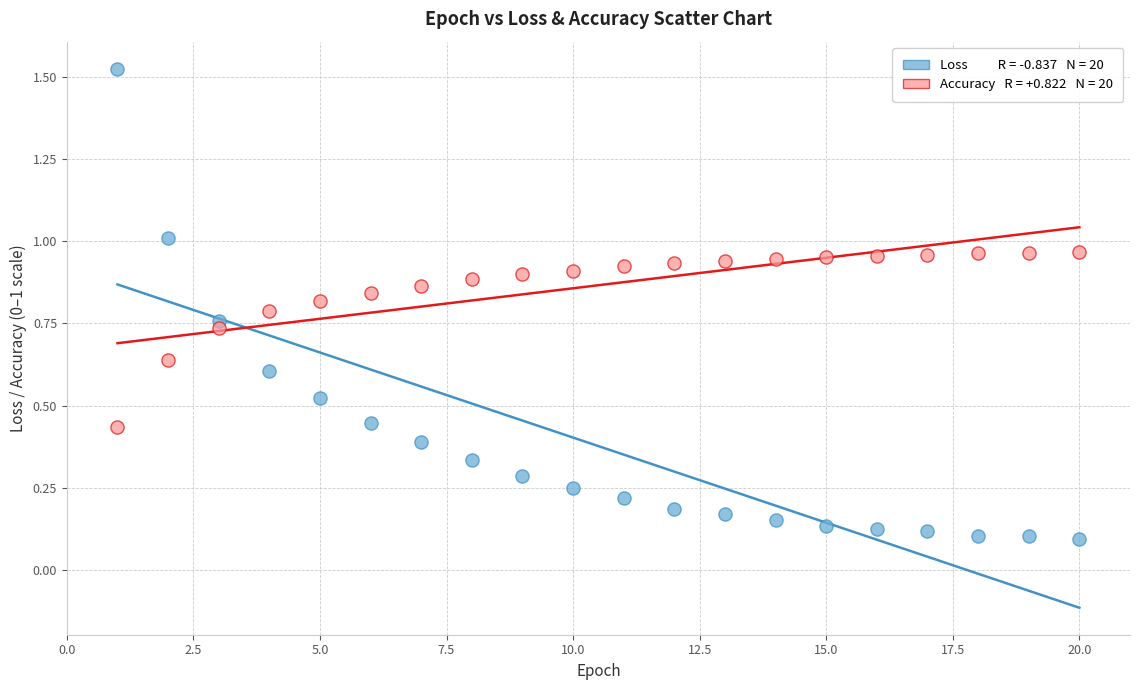

Across all data points, what is the range of Y values (max minus min)?

1.4